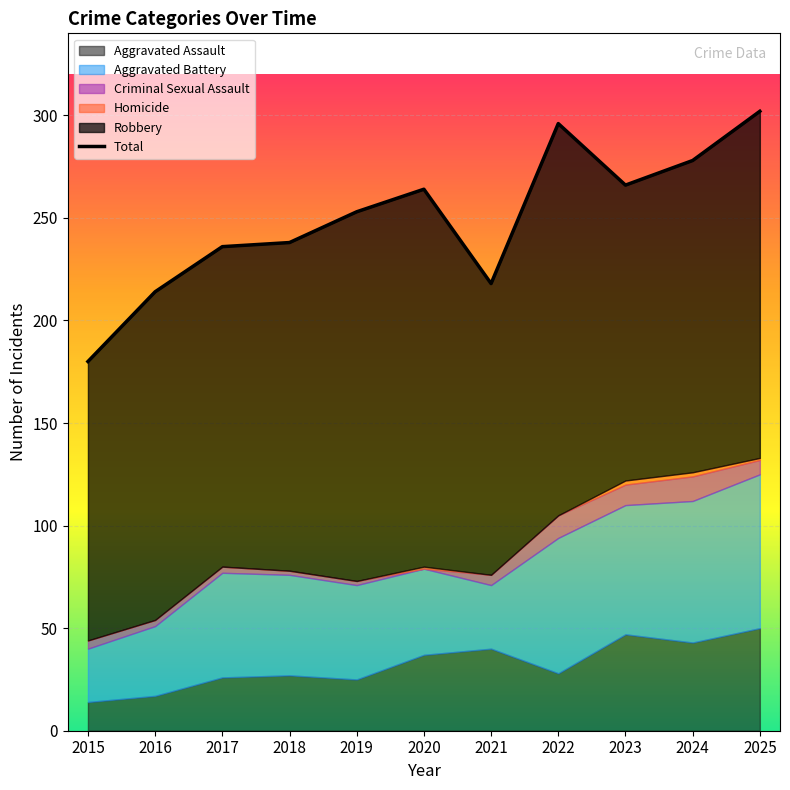

True or false: Aggravated Assault and Criminal Sexual Assault cross at least once.

False